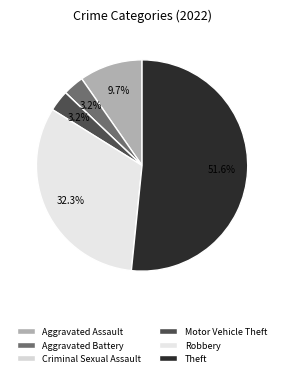

To the nearest percent, what percentage of the pie is Theft?

52%